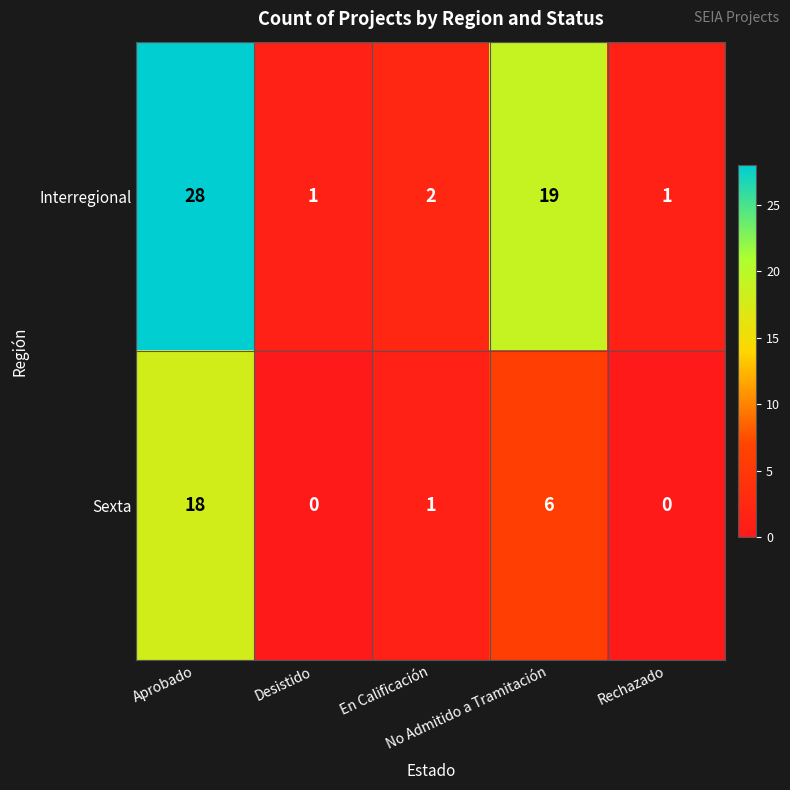

Which series has the largest range (max minus min)?

Interregional